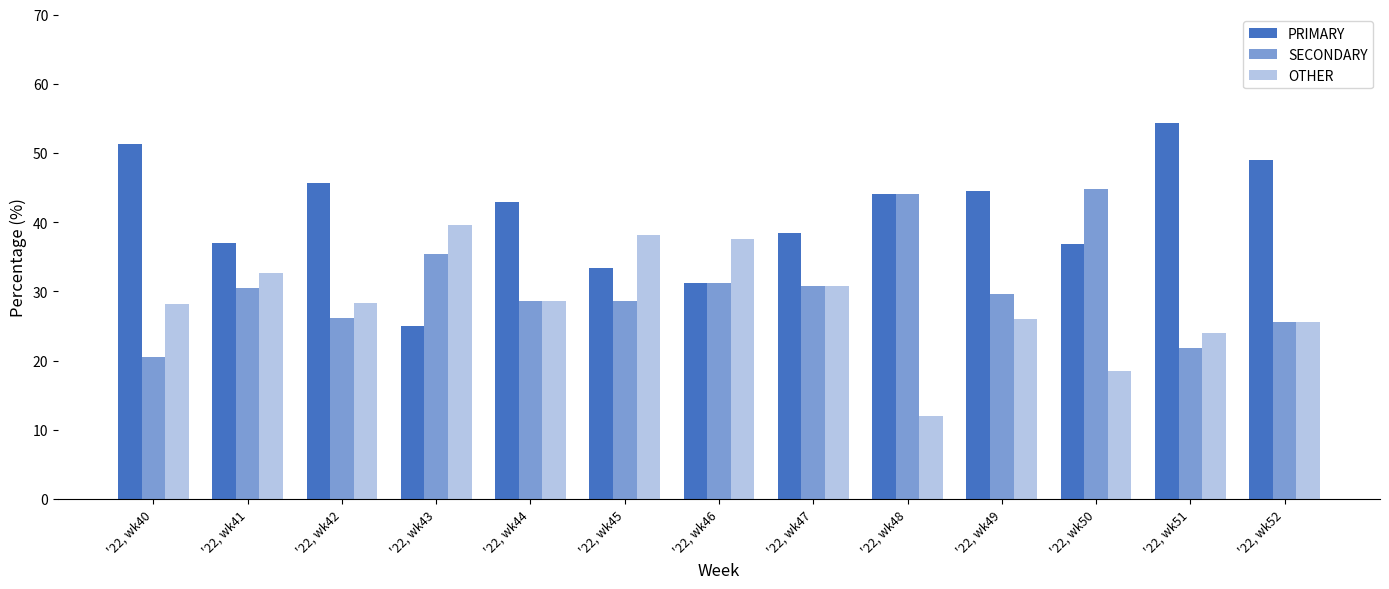

How many bars are there in each group?

3